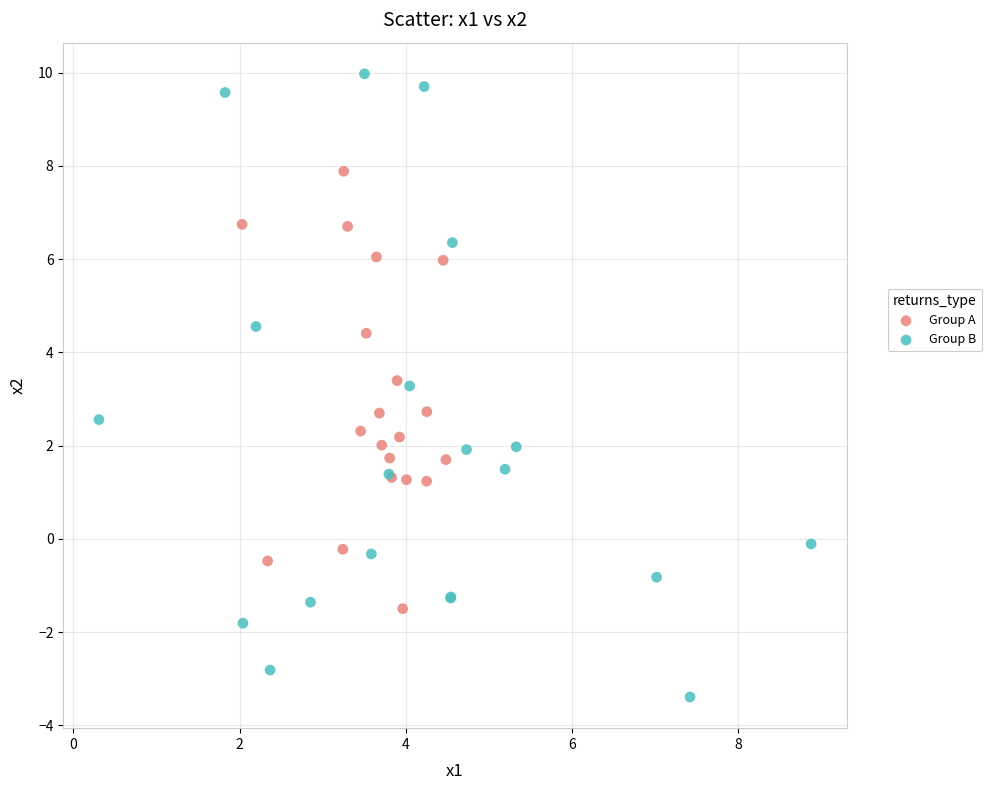

Which series has the largest Y range (max minus min)?

Group B